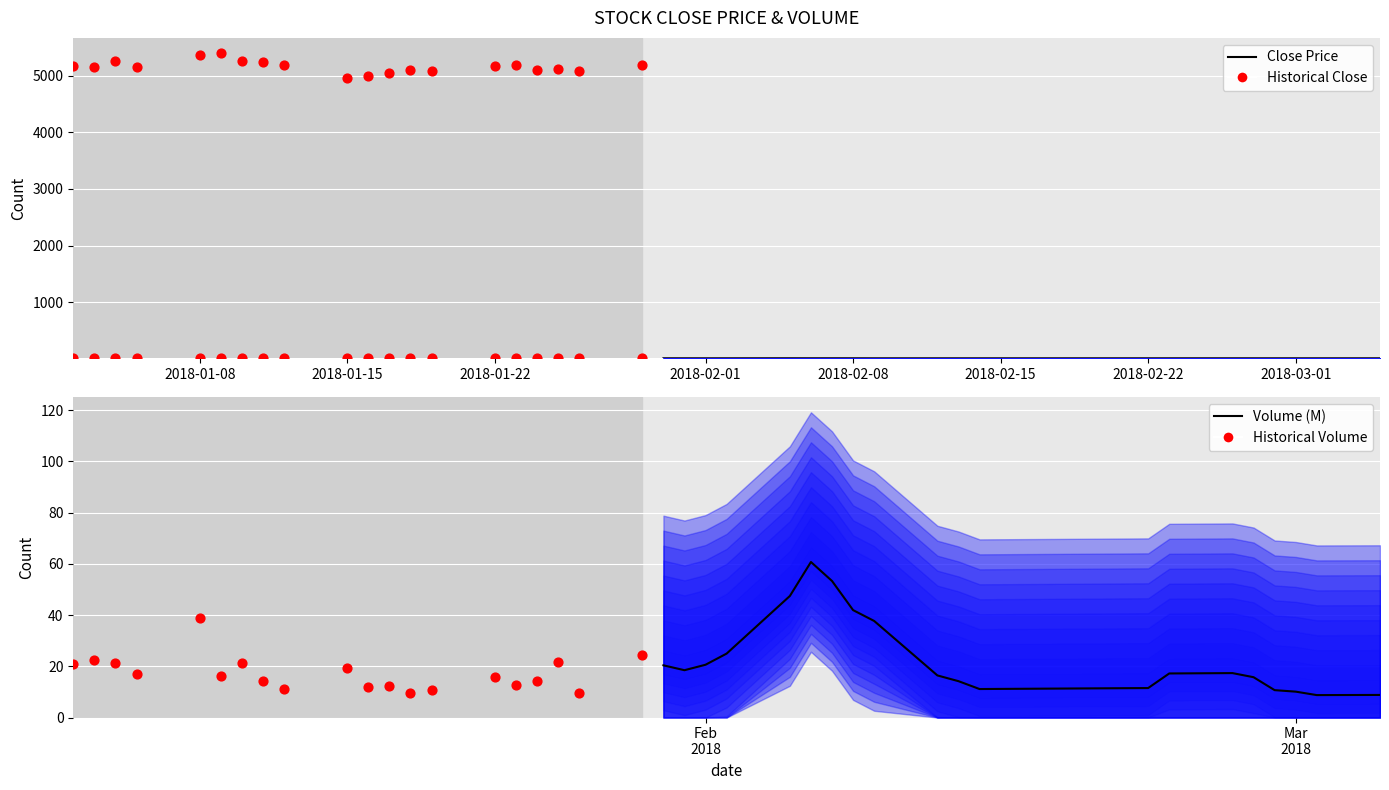

Which series reaches the minimum Y coordinate?

Close Price